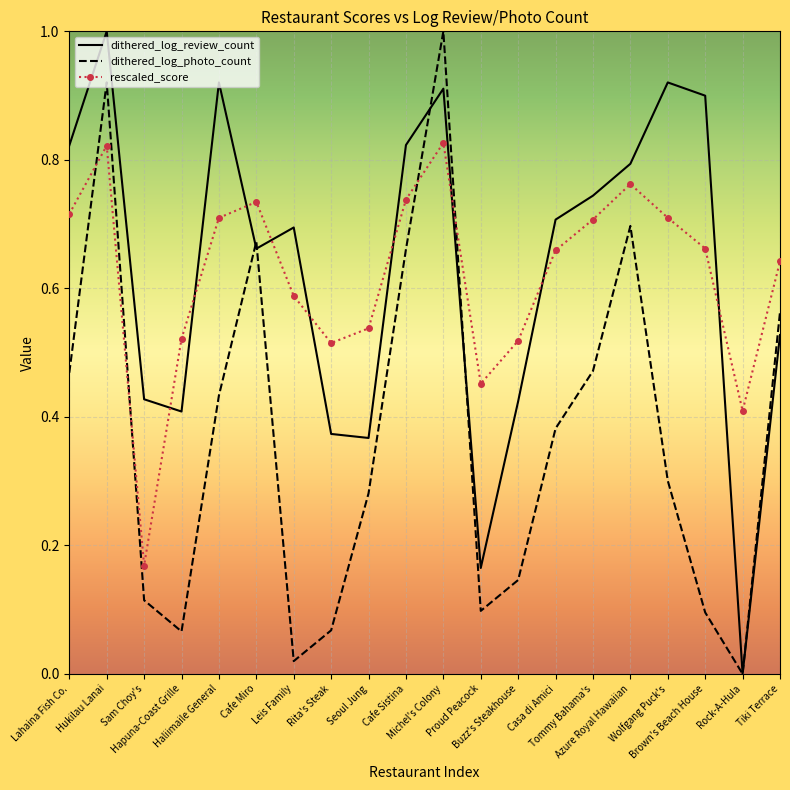

How many intersections are there between rescaled_score and dithered_log_review_count?

9